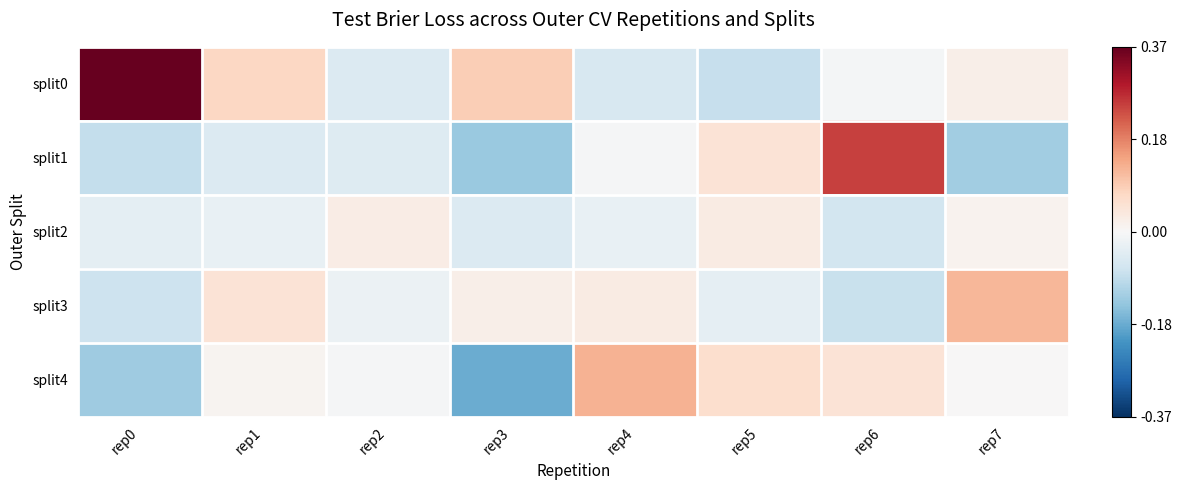

List the series in order of their peak value, lowest first.

split2, split3, split4, split1, split0